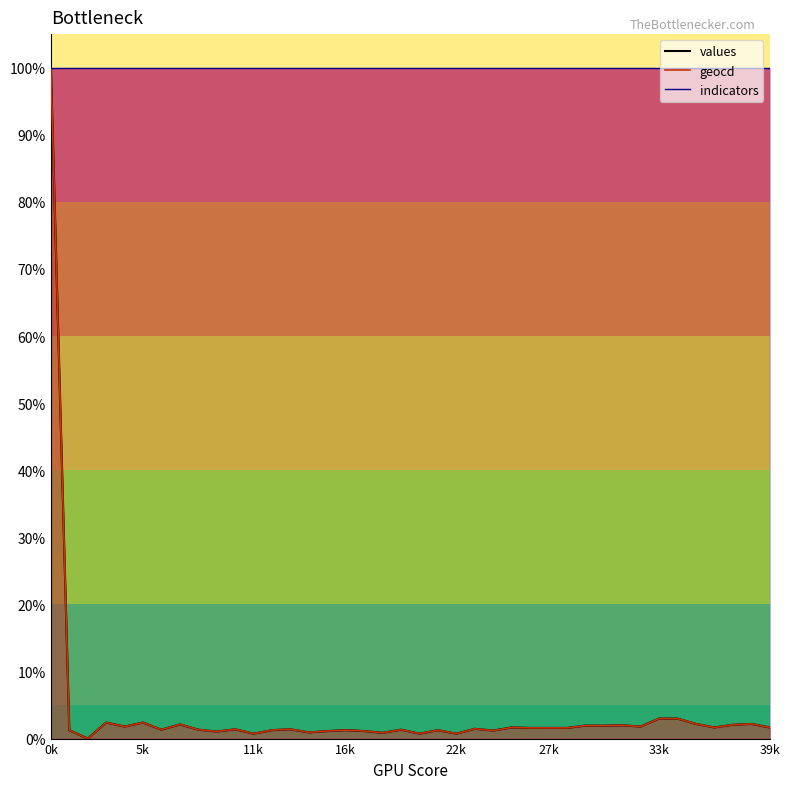

The value of values at 24 is 2.1. True or false?

False